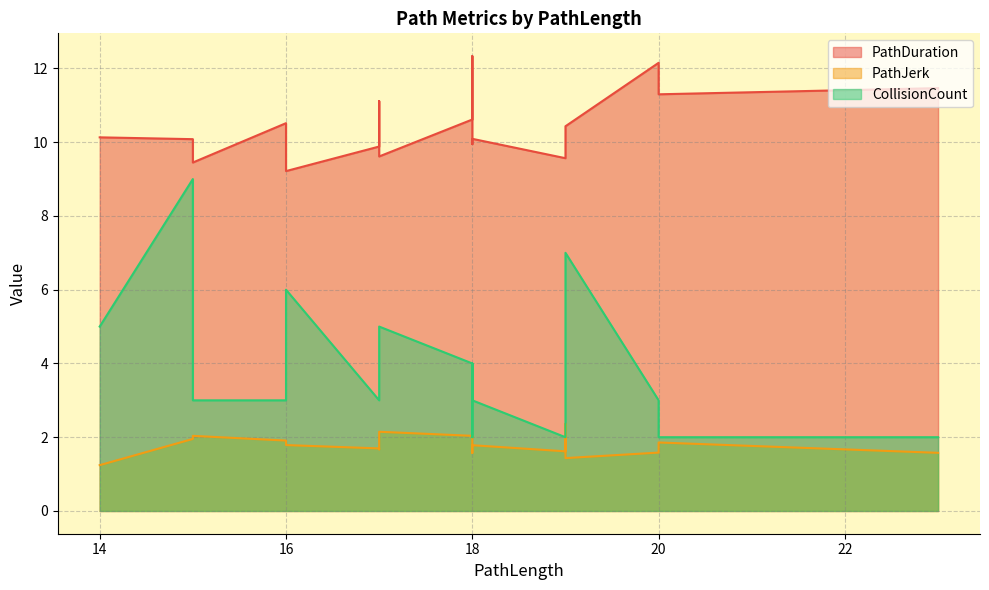

How many values in the CollisionCount series are below 3?

4